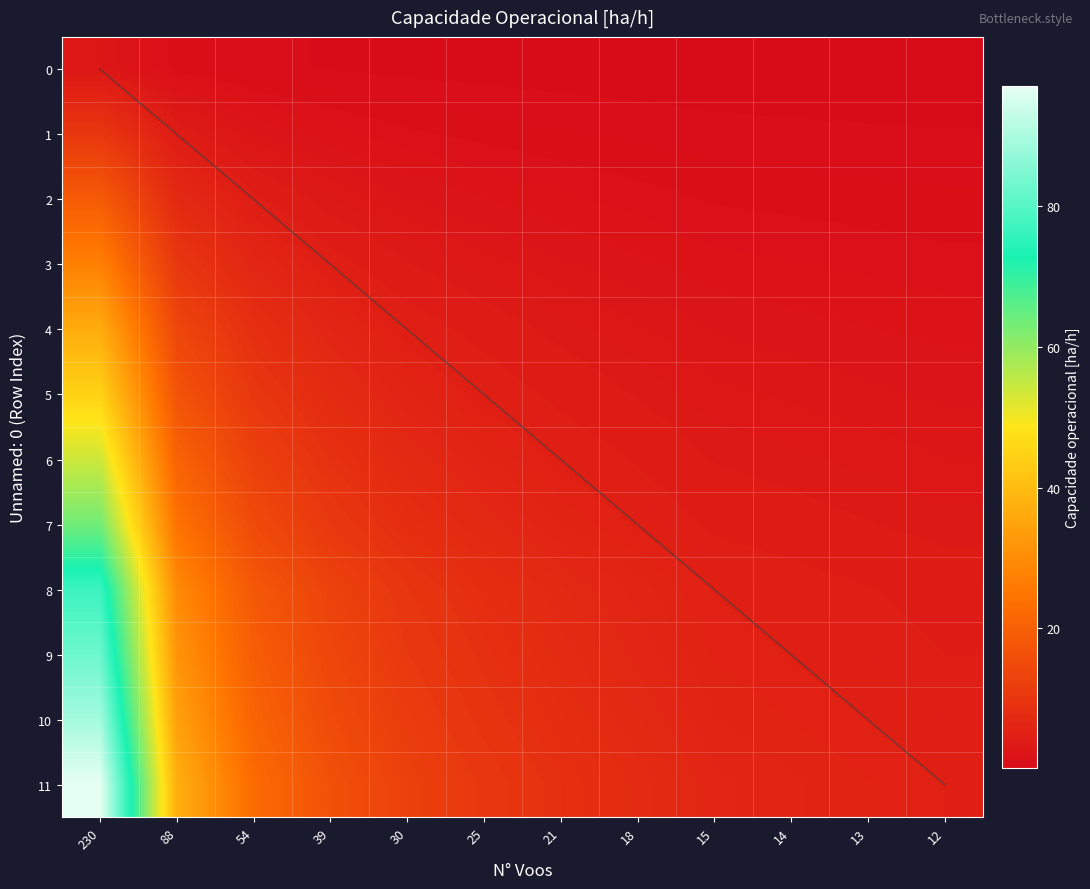

Where does the 7 series first go above 6?

230